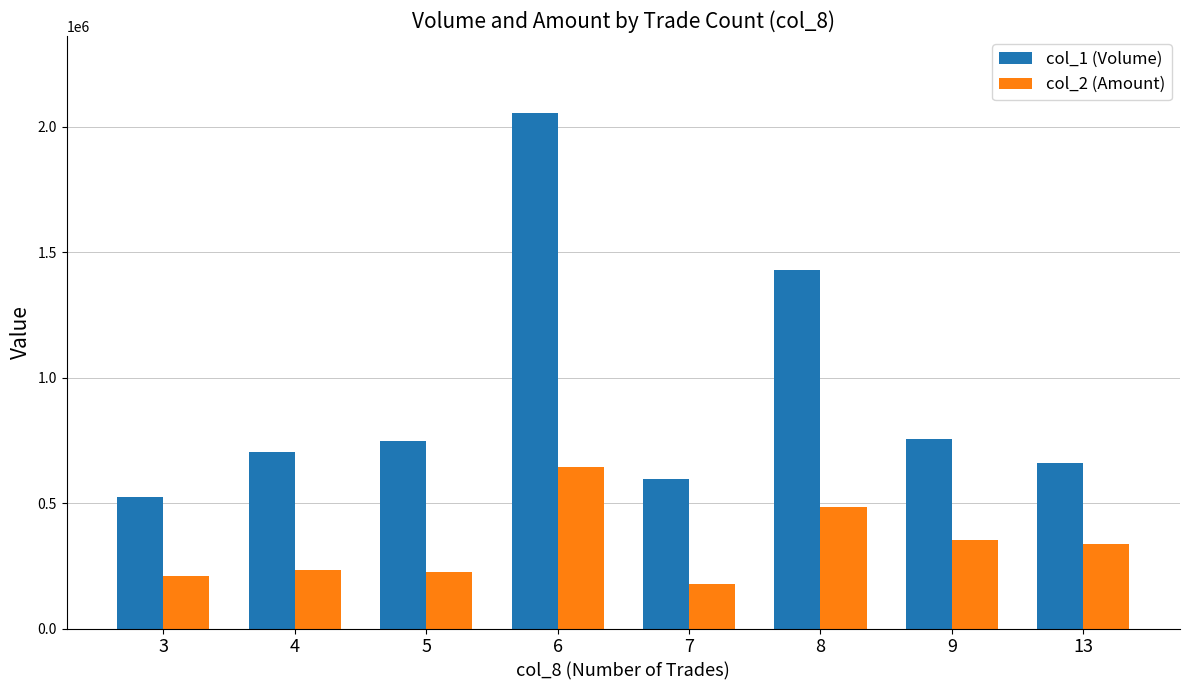

What is the average value of the col_1 (Volume) series?

933125